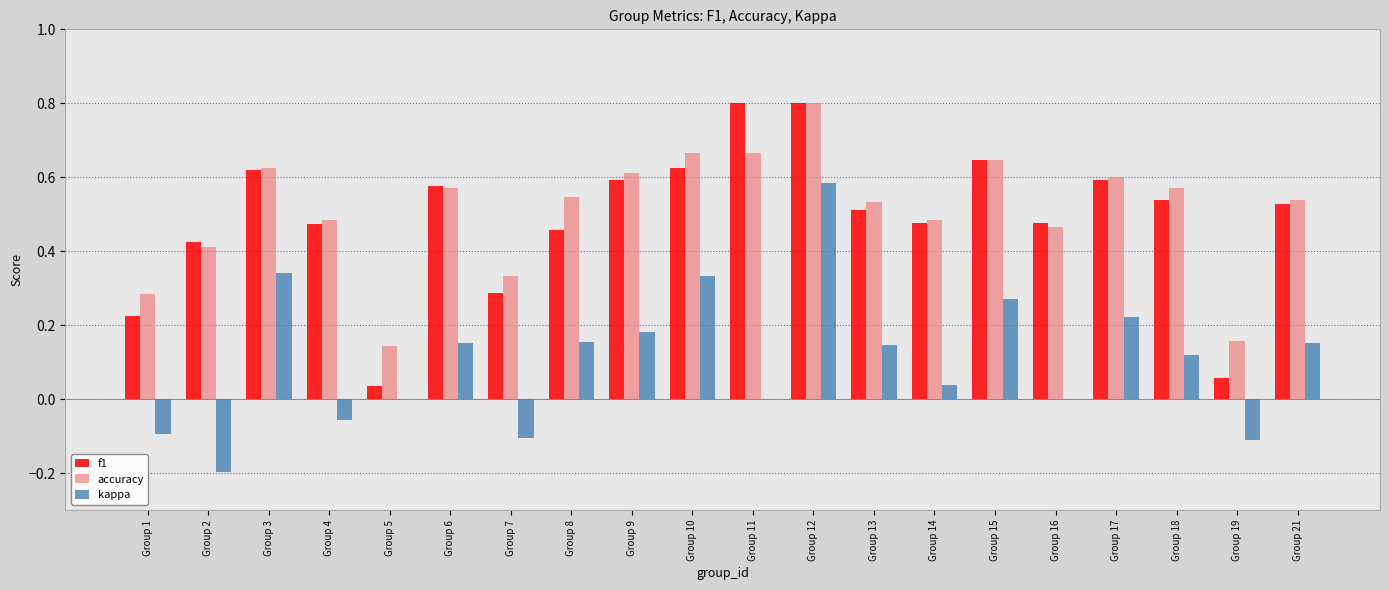

What is the sum of the accuracy values at Group 4 and Group 16?

1.0